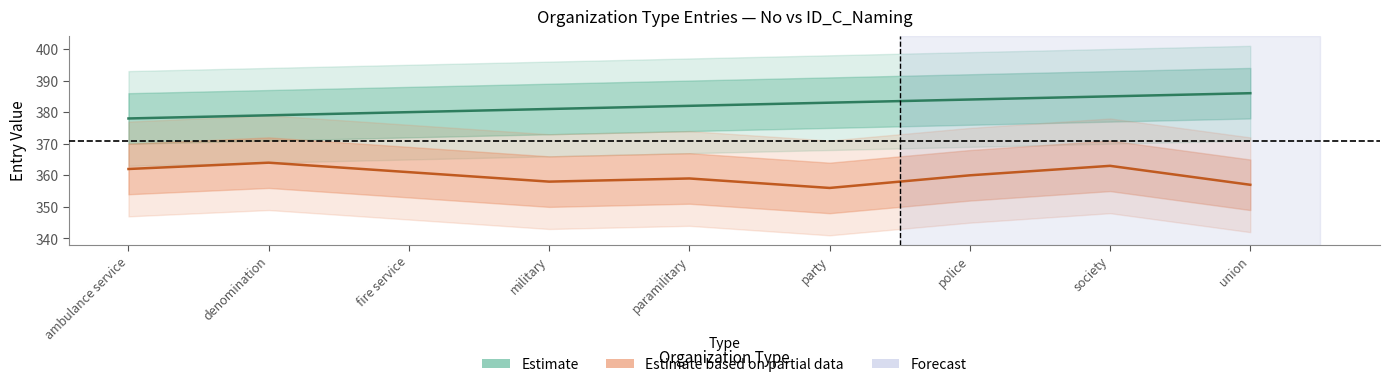

What is the value of the No (Estimate) point at the 7th from the left?

384